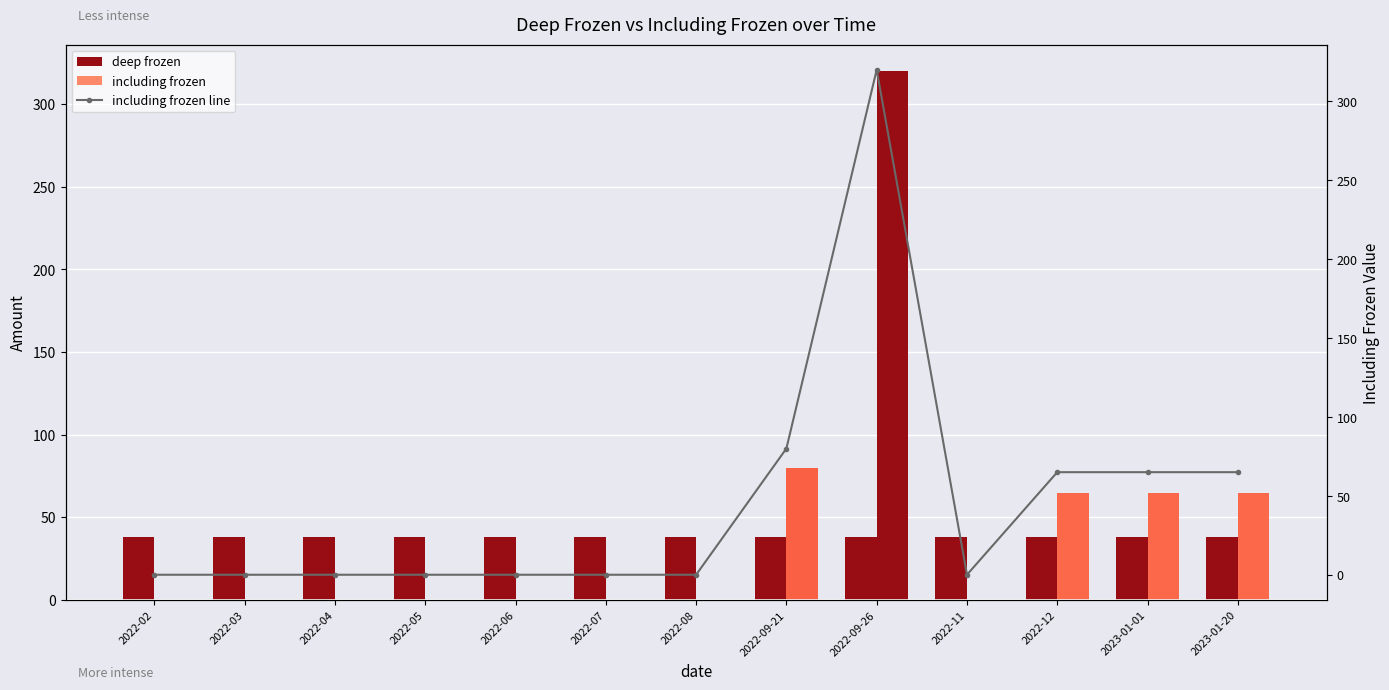

Which category has the highest value in the including frozen series?

2022-09-26